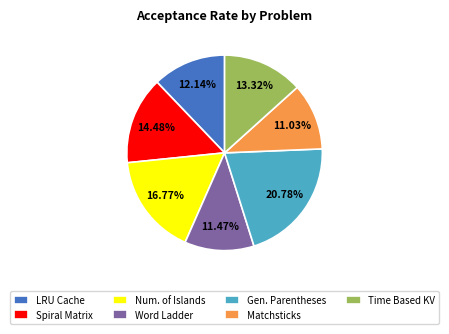

Does Num. of Islands represent more than half of the total?

No